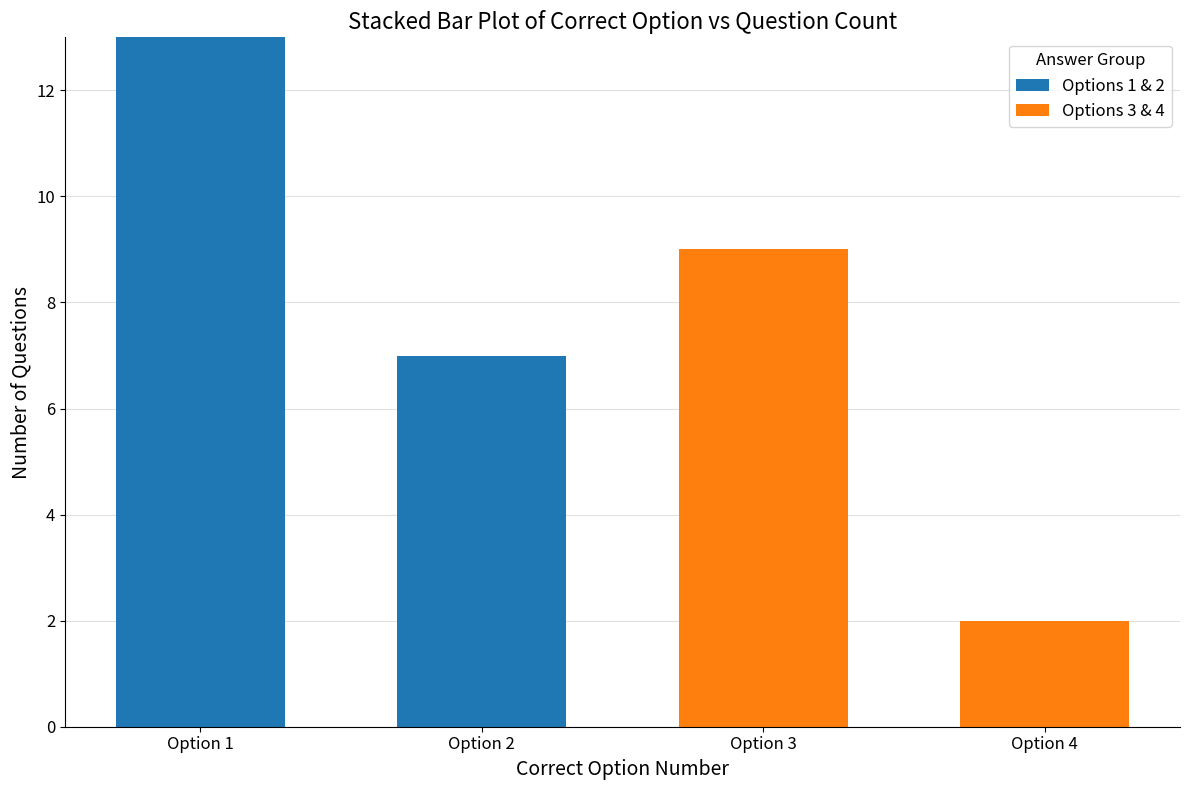

The value of Options 1 & 2 at Option 1 is 13. True or false?

True